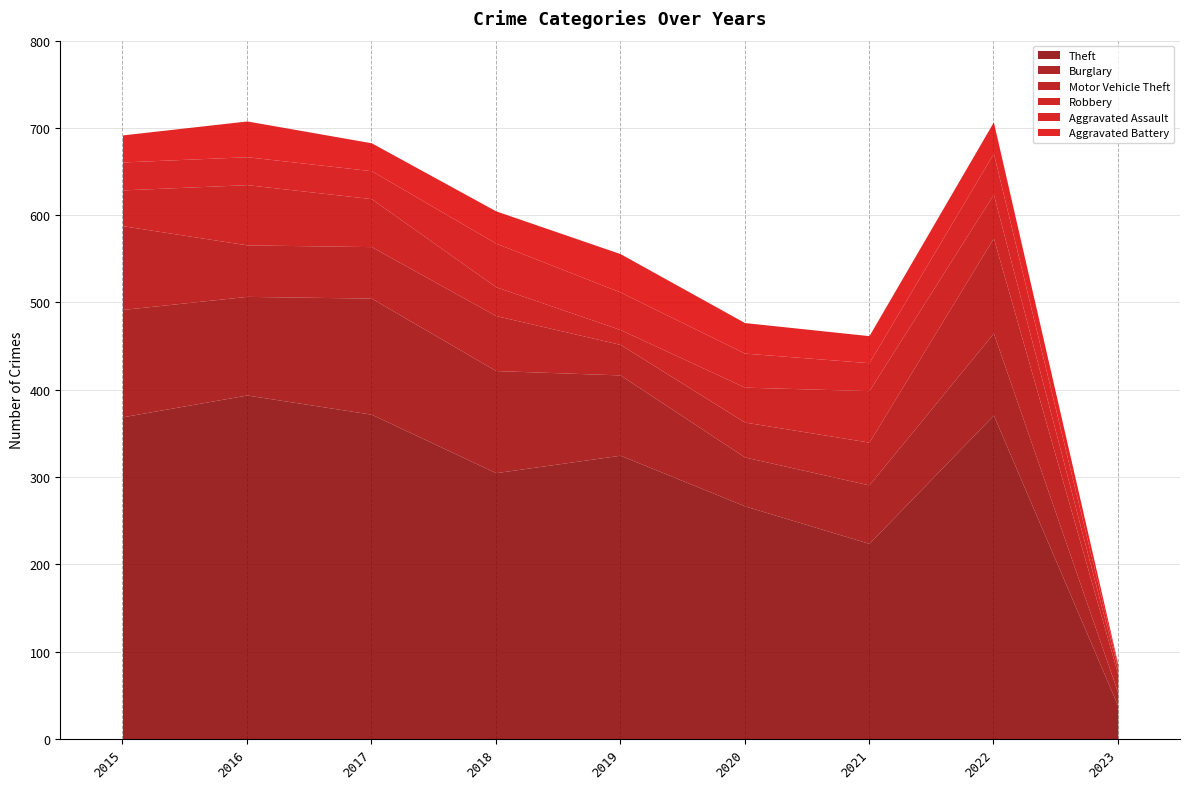

True or false: Burglary and Theft cross at least once.

False